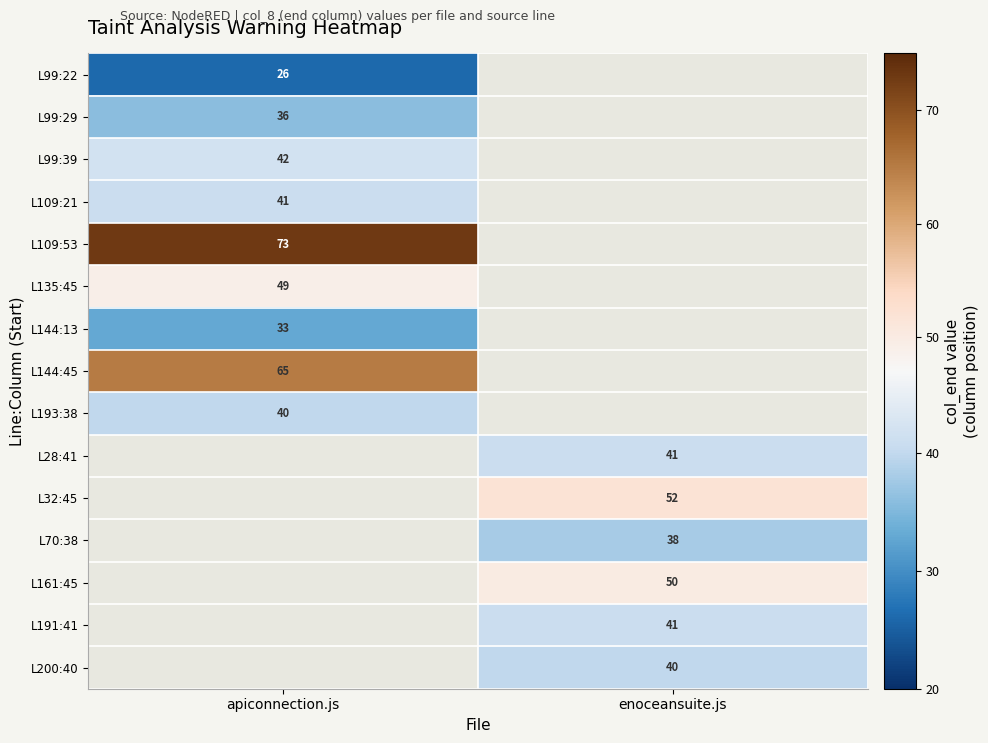

True or false: L109:21 has a value of 41 at apiconnection.js.

True